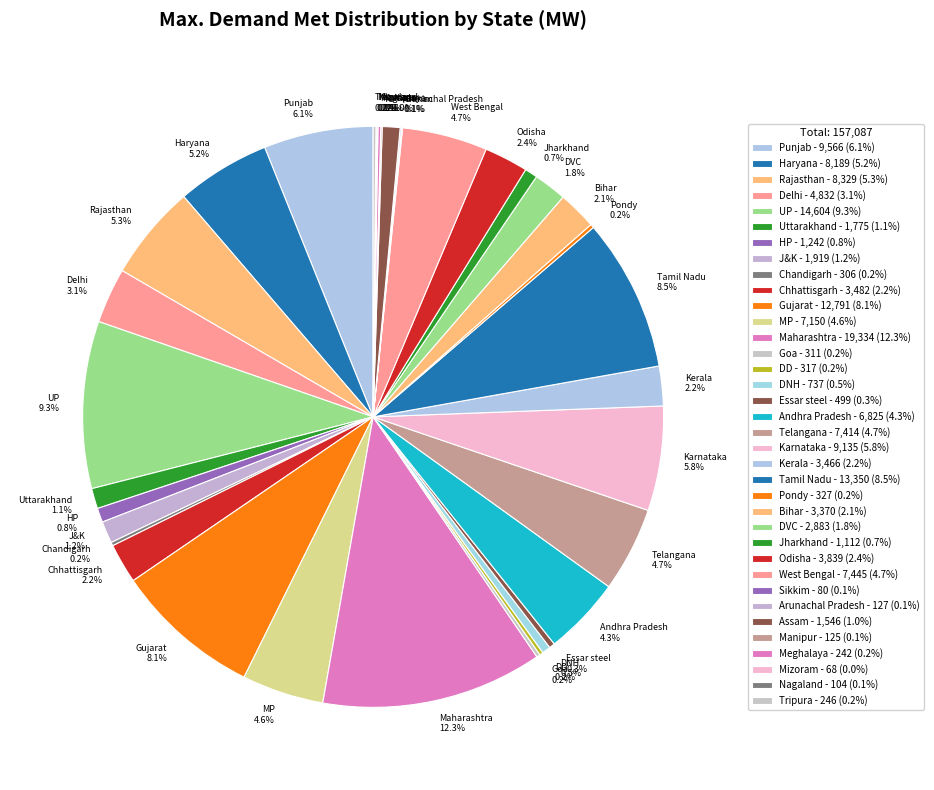

What portion of the pie excludes Punjab 6.1%?

93.9%